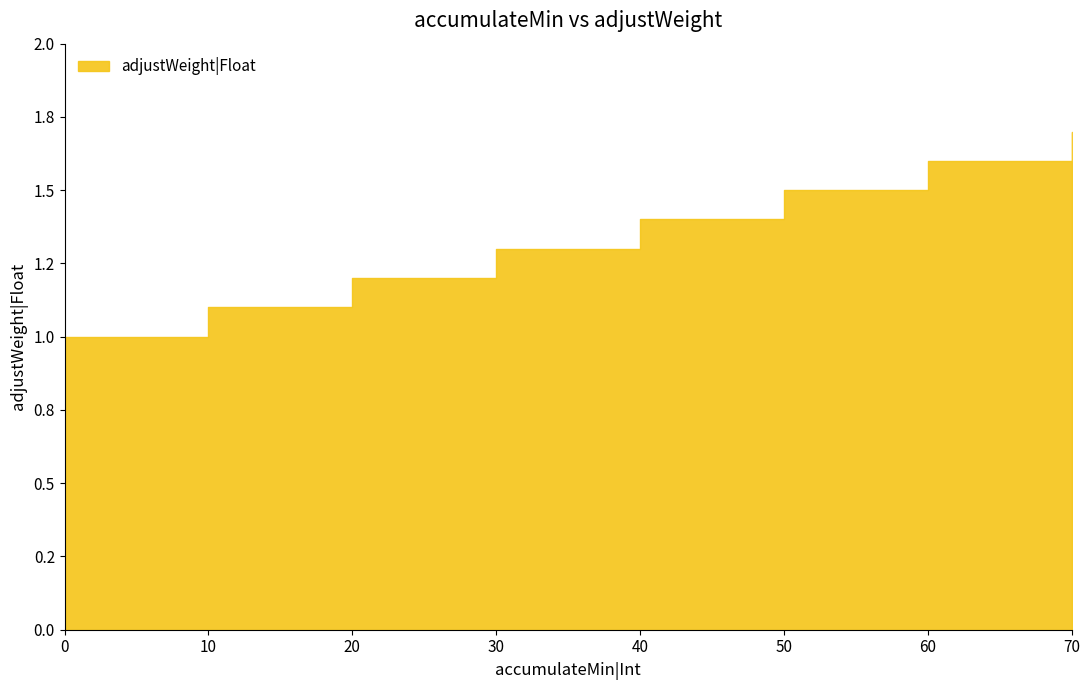

What is the greatest value displayed?

1.7